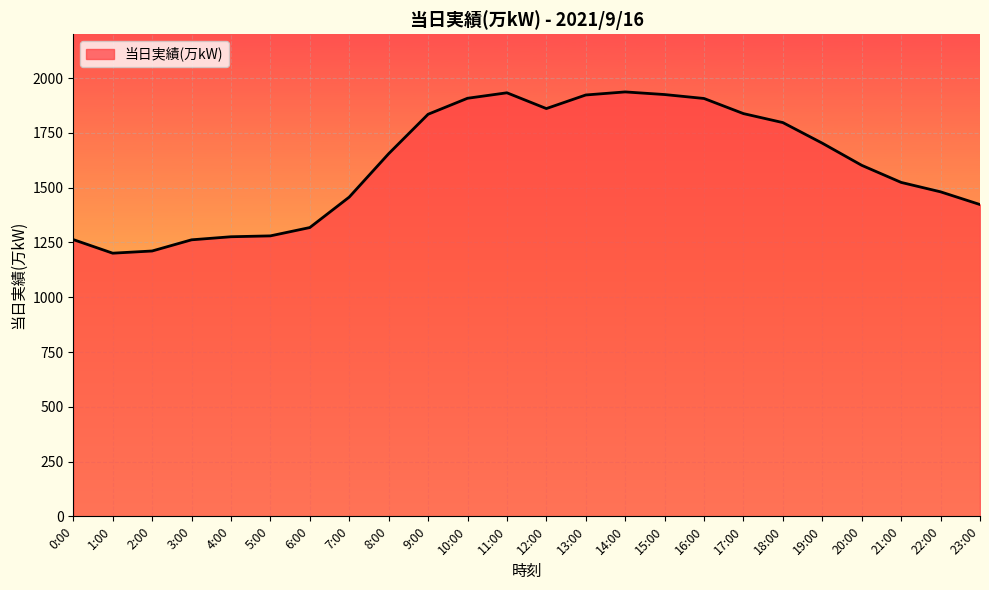

What is the difference between the maximum and minimum values?

736